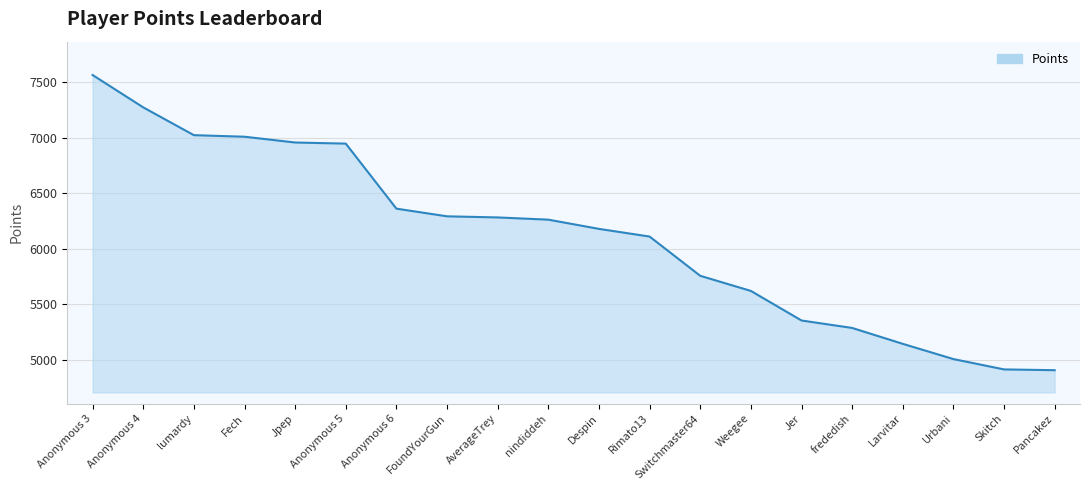

Which label corresponds to the largest value in the chart?

Anonymous 3